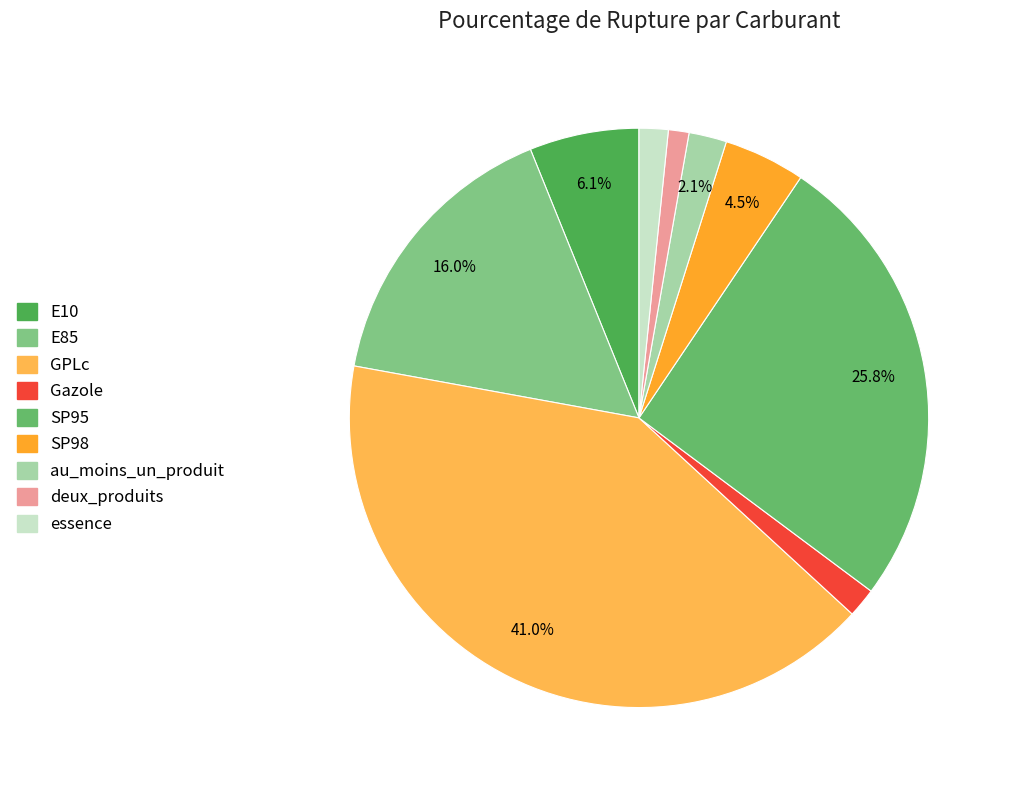

Count the number of slices in the pie.

9